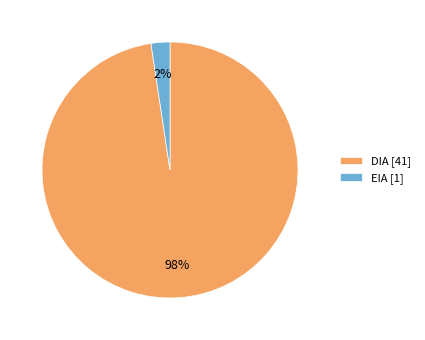

To the nearest percent, what portion does EIA represent?

2%